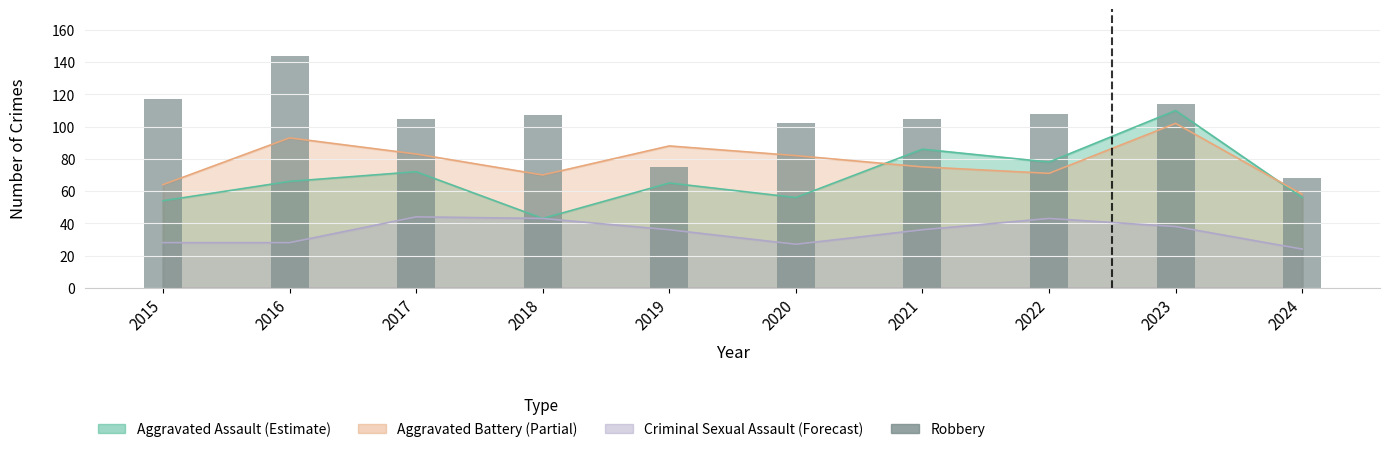

Rank the categories by value from lowest to highest.

2024, 2019, 2020, 2017, 2021, 2018, 2022, 2023, 2015, 2016